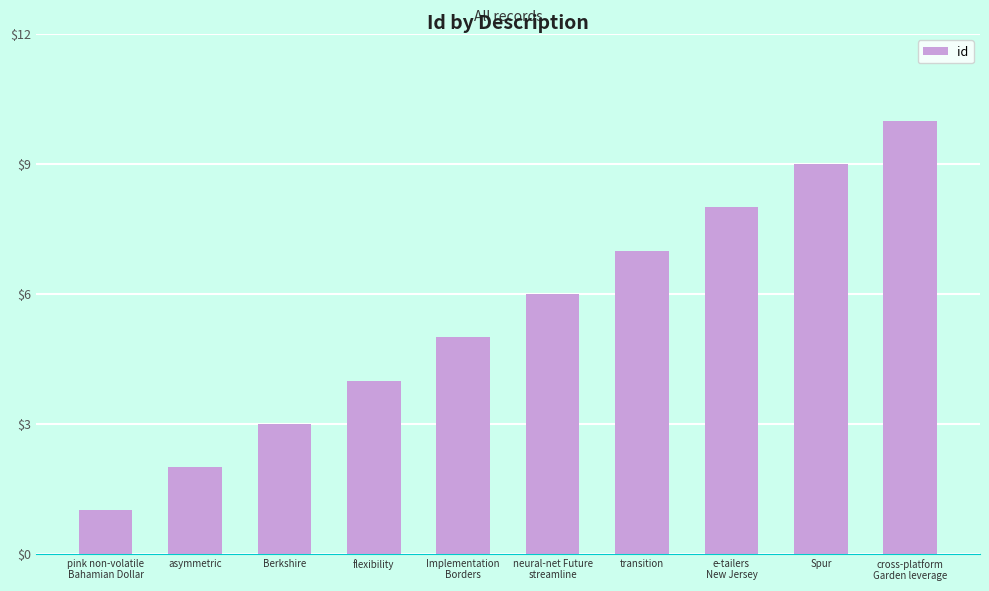

Reading right to left, list all the values displayed in this chart.

10	9	8	7	6	5	4	3	2	1